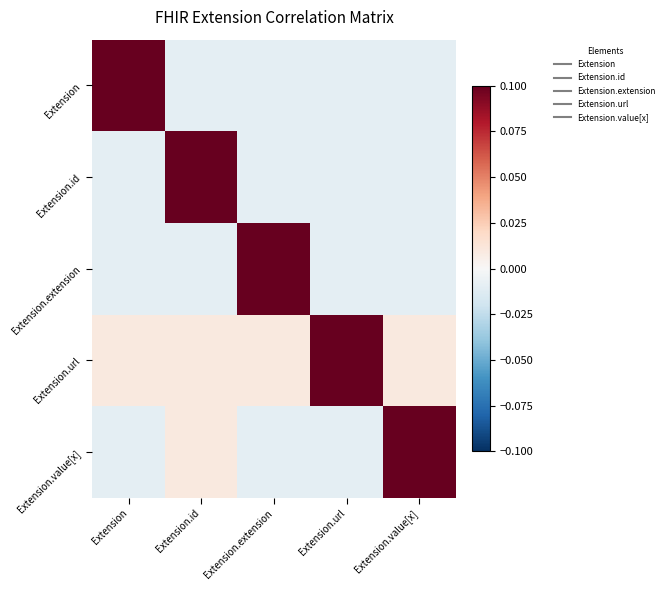

Reading left to right, what are all the values shown in this chart?

Extension: Extension=0.1	Extension.id=-0.0	Extension.extension=-0.0	Extension.url=-0.0	Extension.value[x]=-0.0
Extension.id: Extension=-0.0	Extension.id=0.1	Extension.extension=-0.0	Extension.url=-0.0	Extension.value[x]=-0.0
Extension.extension: Extension=-0.0	Extension.id=-0.0	Extension.extension=0.1	Extension.url=-0.0	Extension.value[x]=-0.0
Extension.url: Extension=0.0	Extension.id=0.0	Extension.extension=0.0	Extension.url=0.1	Extension.value[x]=0.0
Extension.value[x]: Extension=-0.0	Extension.id=0.0	Extension.extension=-0.0	Extension.url=-0.0	Extension.value[x]=0.1